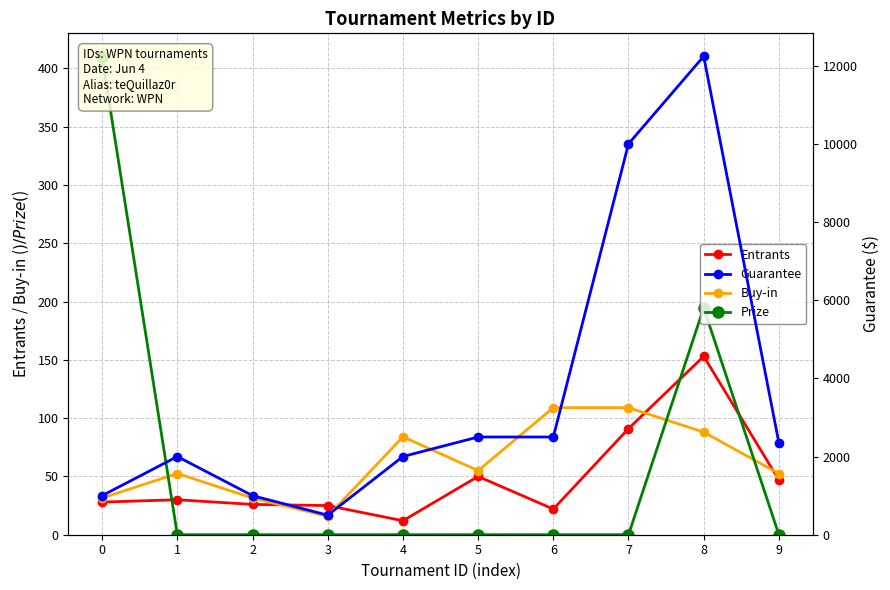

Reading left to right, transcribe all the data shown in this chart.

Entrants: 28.0	30.0	26.0	25.0	12.0	50.0	22.0	91.0	153.0	47.0
Buy-in: 31.5	52.5	31.5	15.8	84.0	55.0	109.0	109.0	88.0	52.5
Prize: 409.6	0.0	0.0	0.0	0.0	0.0	0.0	0.0	194.6	0.0
Guarantee: 1000.0	2000.0	1000.0	500.0	2000.0	2500.0	2500.0	10000.0	12240.0	2350.0